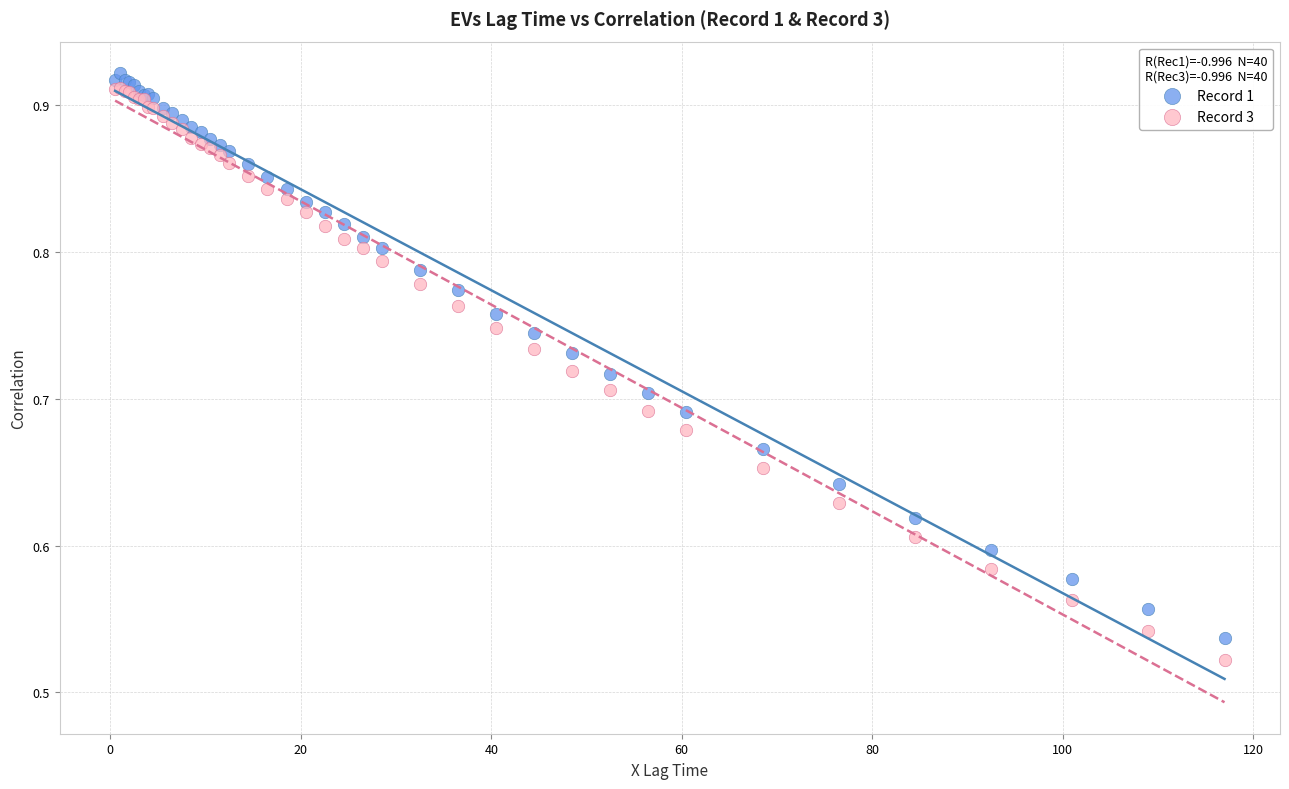

Which series contains the highest Y value?

Record 1